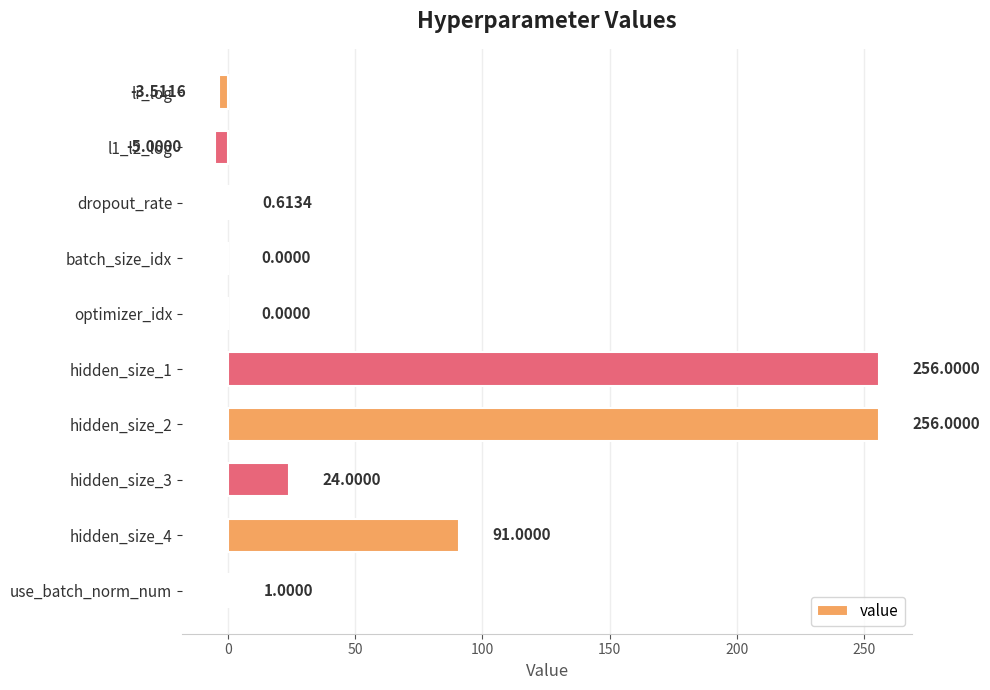

What is the sum of all values?

620.1